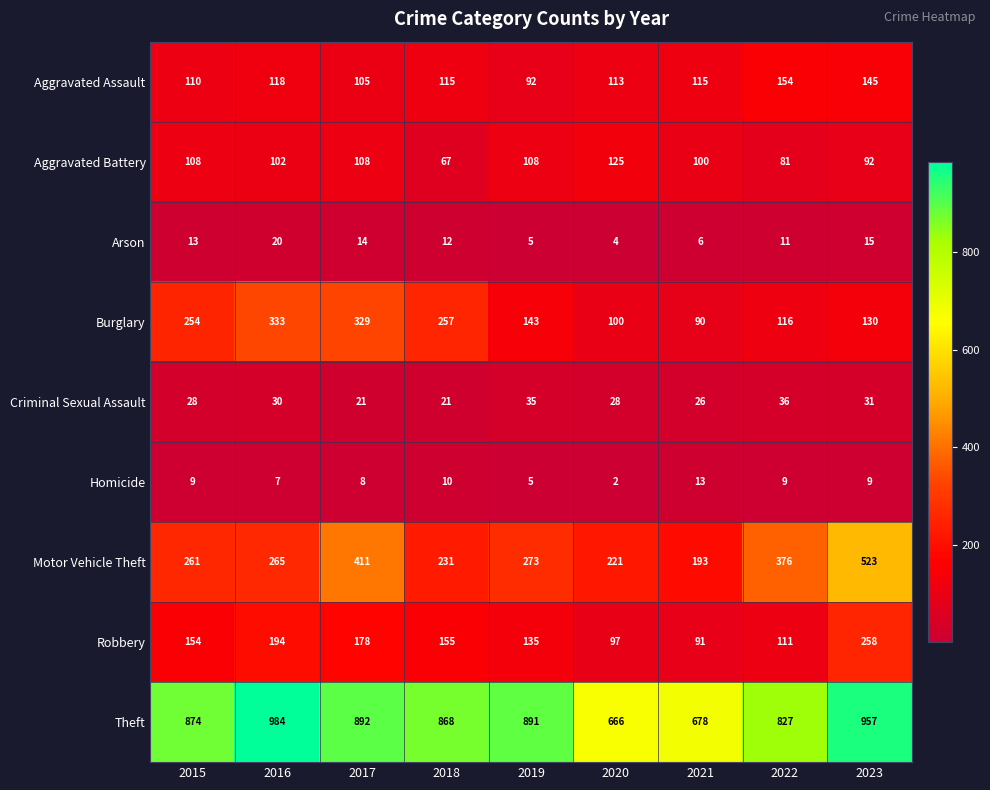

At how many categories does at least one series exceed 204?

9